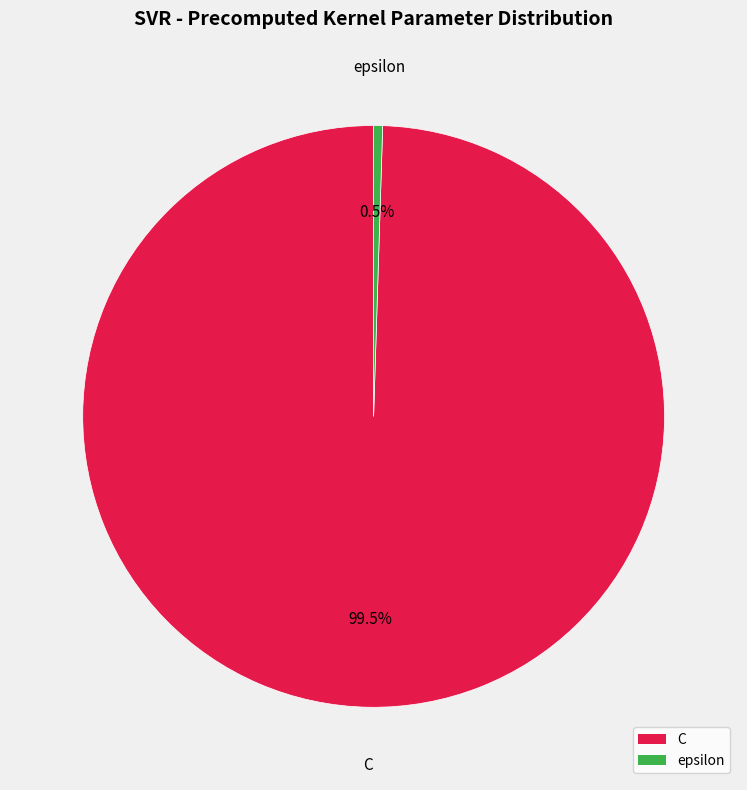

How many segments does this pie chart have?

2